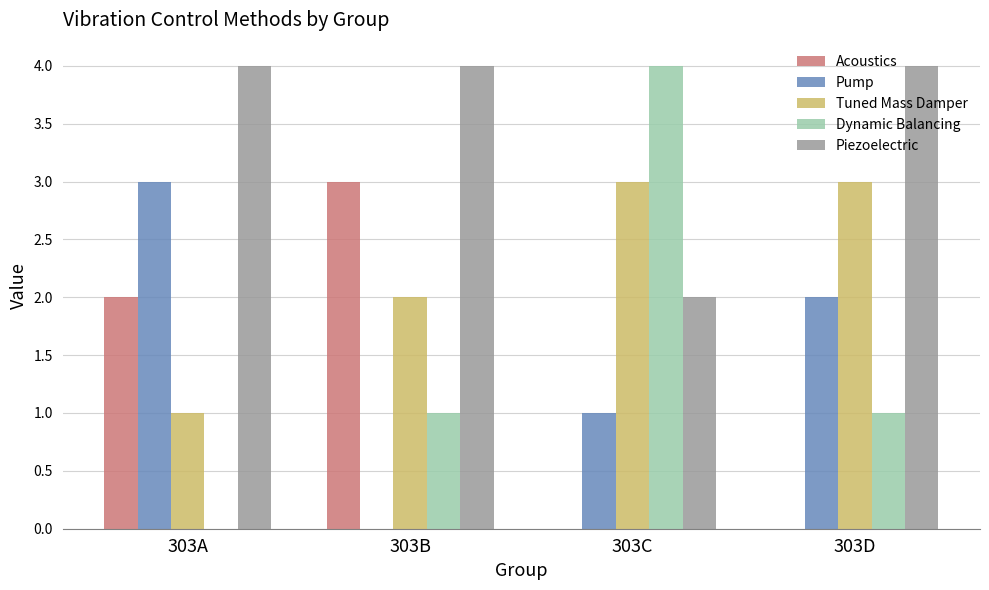

How many categories are shown in the chart?

4